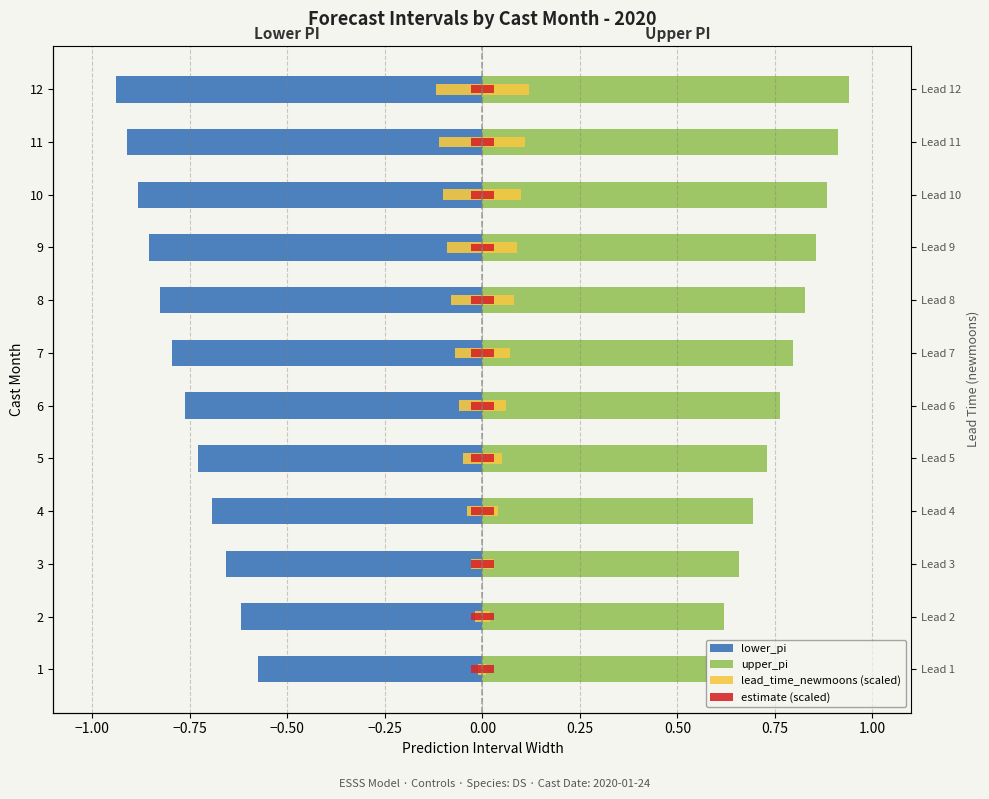

Which series has the largest range (max minus min)?

lower_pi